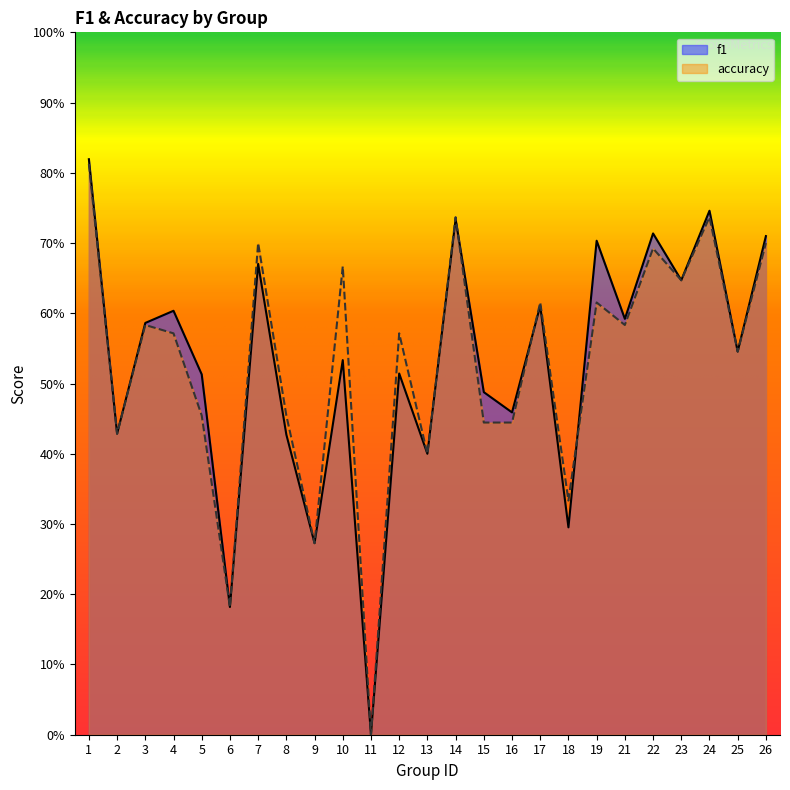

Is it true that accuracy equals 0.1 at 22?

False